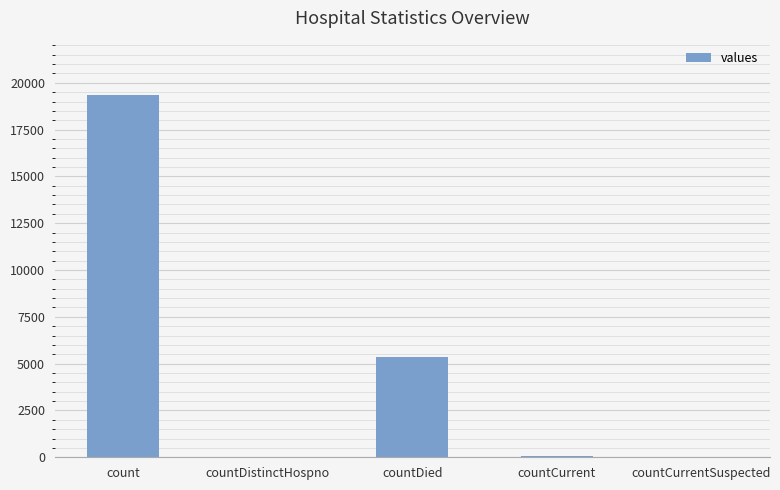

What is the sum of all values?

24772